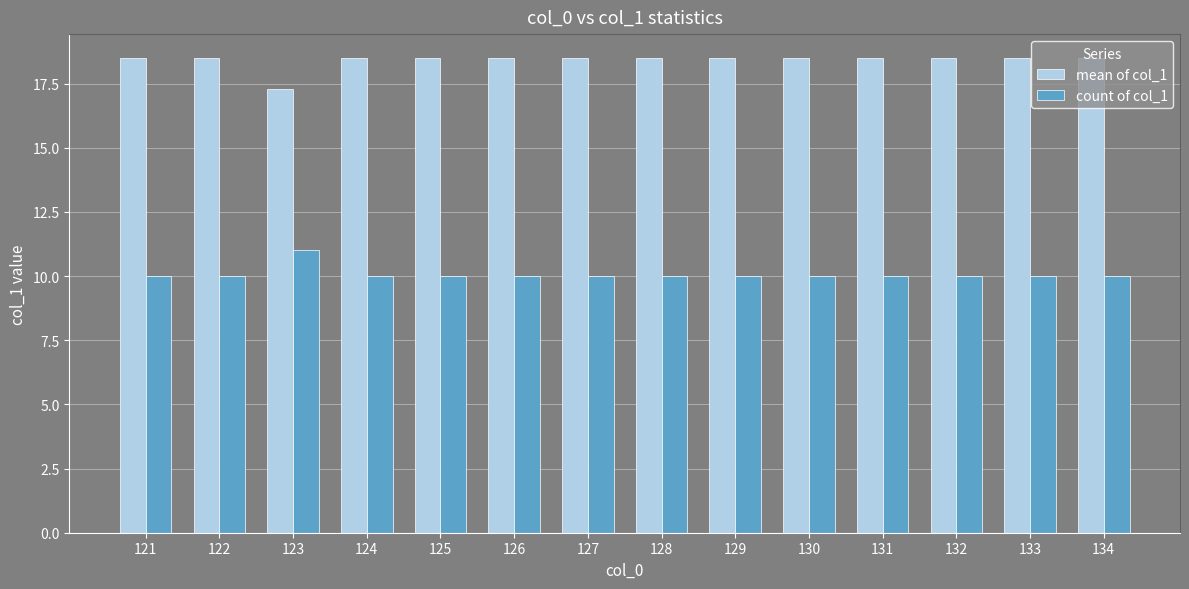

Reading left to right, transcribe all the data shown in this chart.

mean of col_1: 121=18.5	122=18.5	123=17.3	124=18.5	125=18.5	126=18.5	127=18.5	128=18.5	129=18.5	130=18.5	131=18.5	132=18.5	133=18.5	134=18.5
count of col_1: 121=10.0	122=10.0	123=11.0	124=10.0	125=10.0	126=10.0	127=10.0	128=10.0	129=10.0	130=10.0	131=10.0	132=10.0	133=10.0	134=10.0